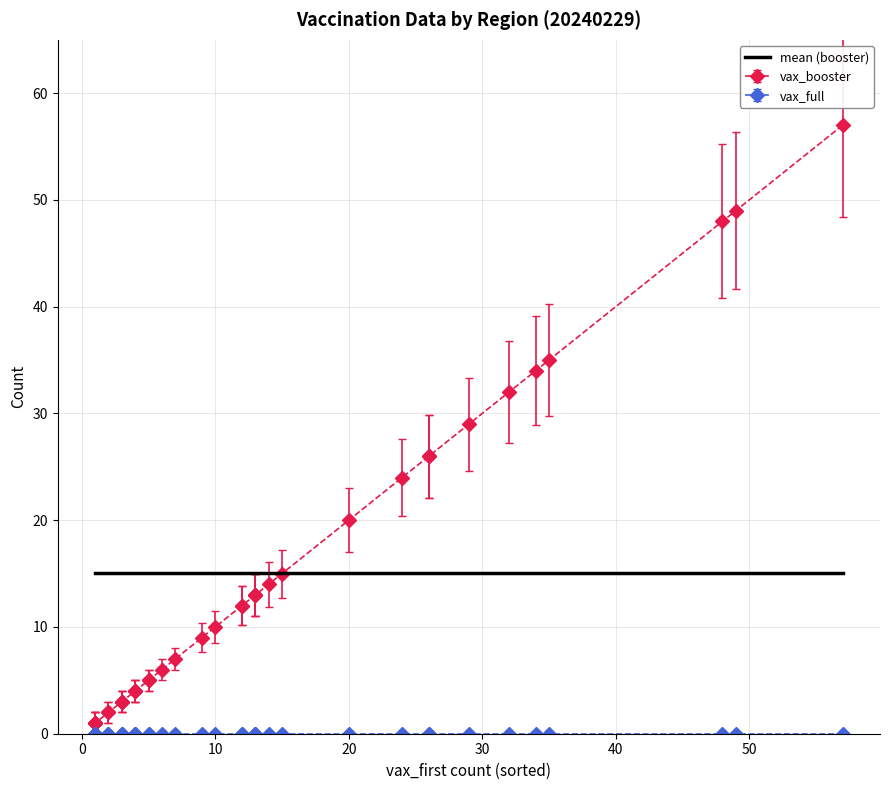

True or false: there are more than 2 points higher than both neighbors.

False